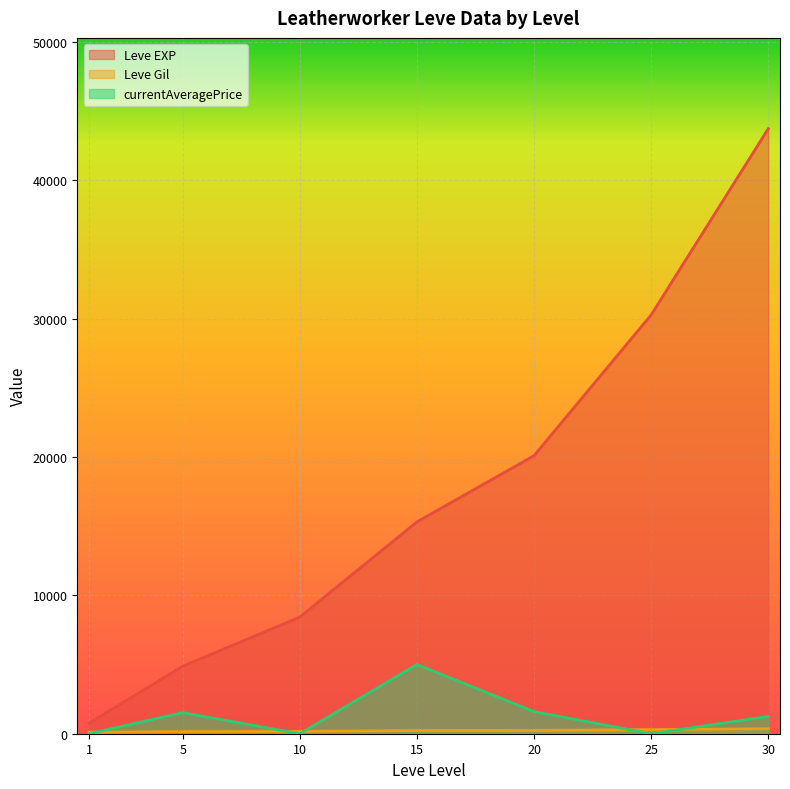

List the labels in order of Leve EXP value, smallest first.

1, 5, 10, 15, 20, 25, 30